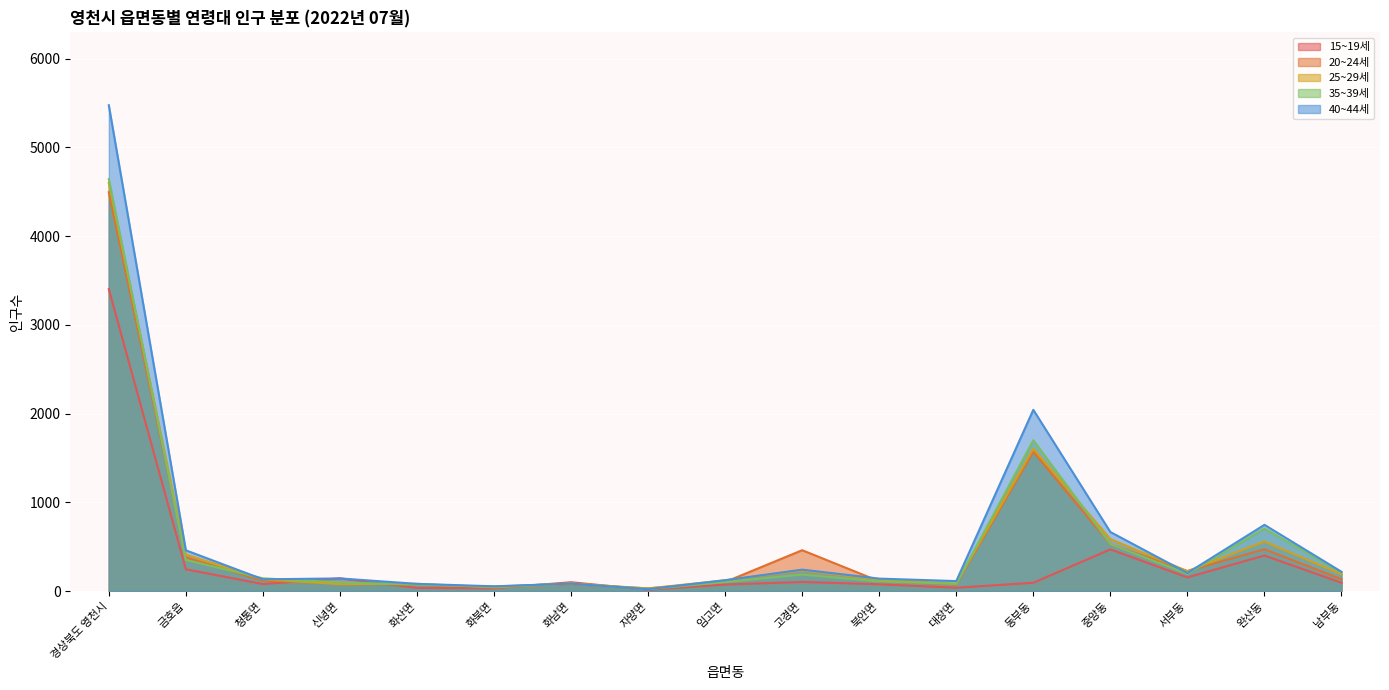

Is it true that 25~29세 equals 42 at 화북면?

True